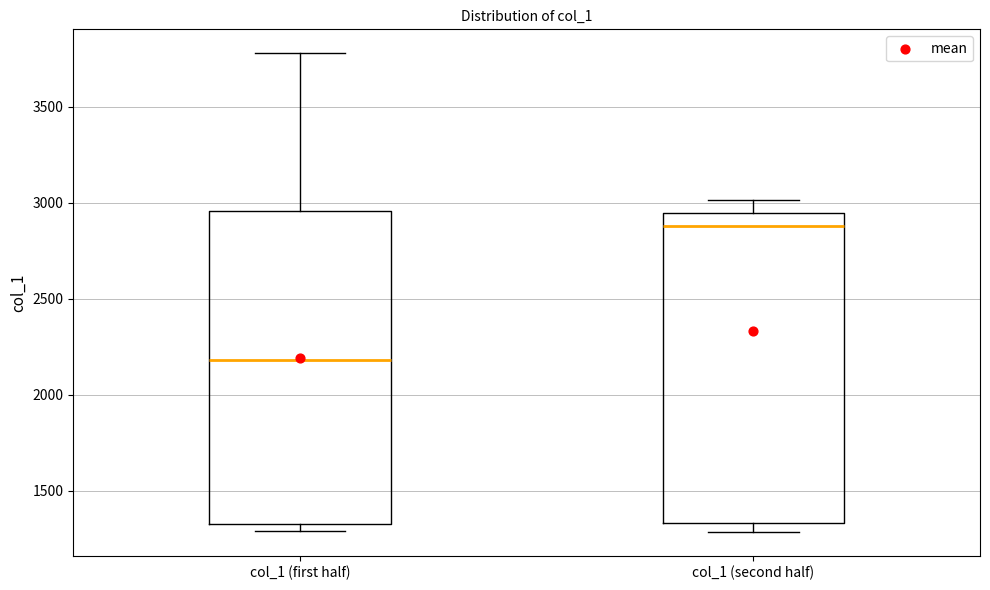

Where does the median line of the box for col_1 (first half) sit on the y-axis? The values are not printed on the chart, so give them approximately, as read against the axis.

2200